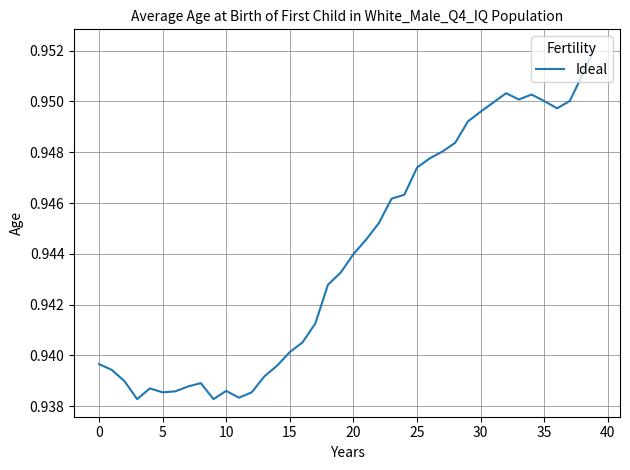

Is it true that the value at 25 is 0.2?

False